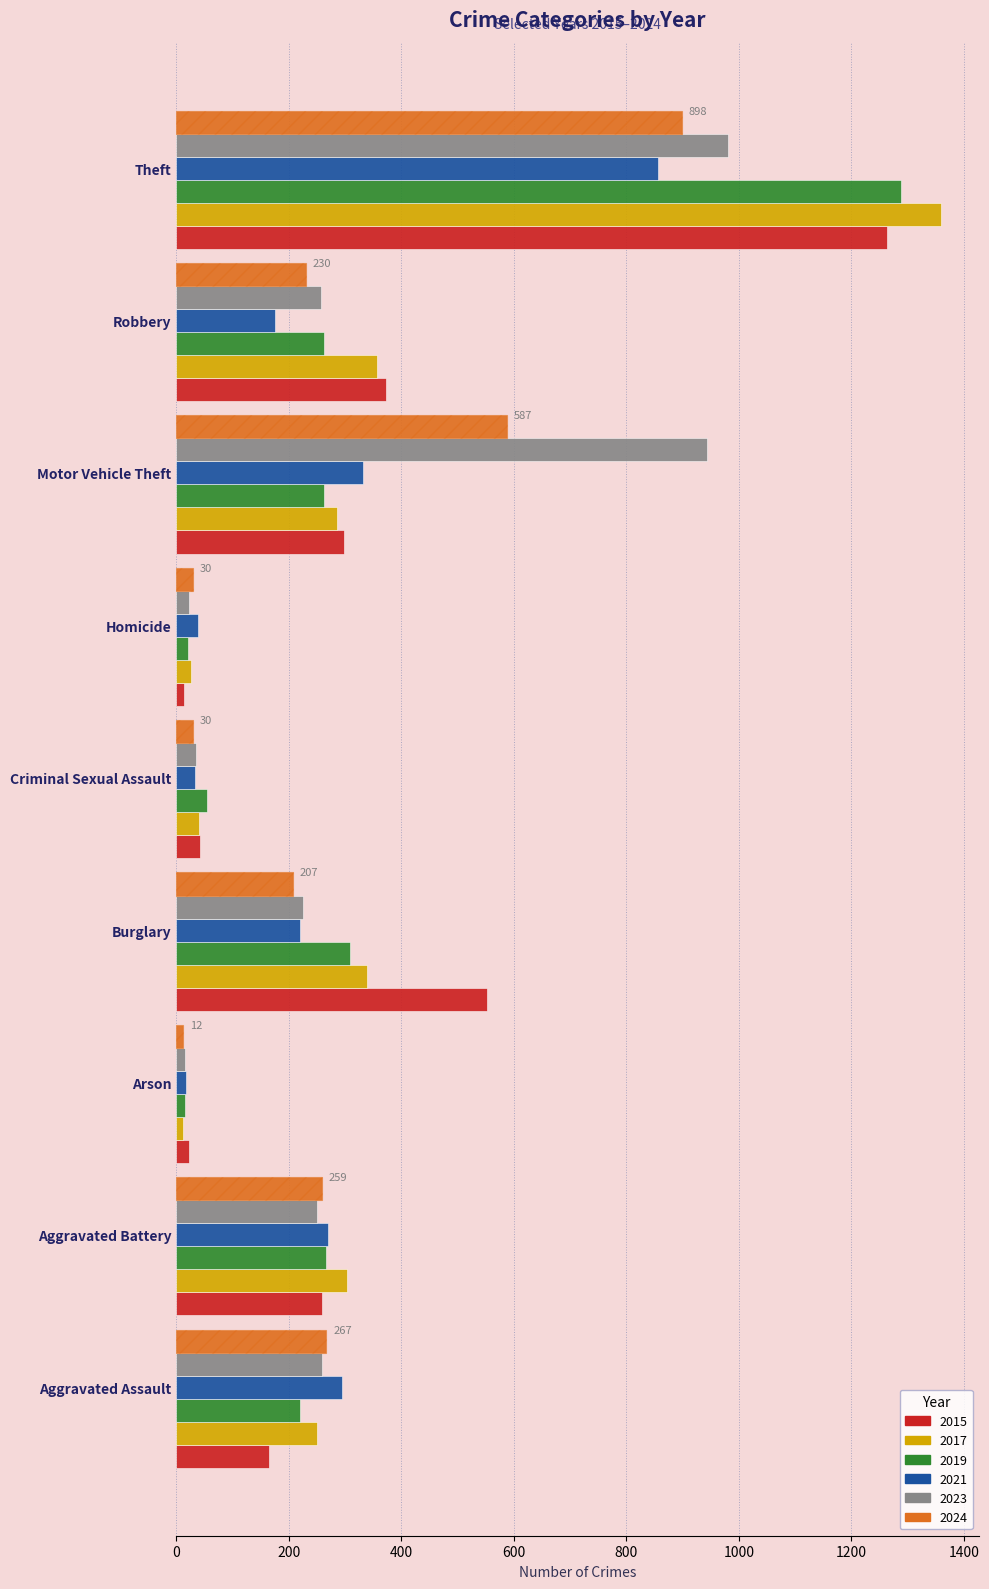

Which series has the largest total across all categories?

2015